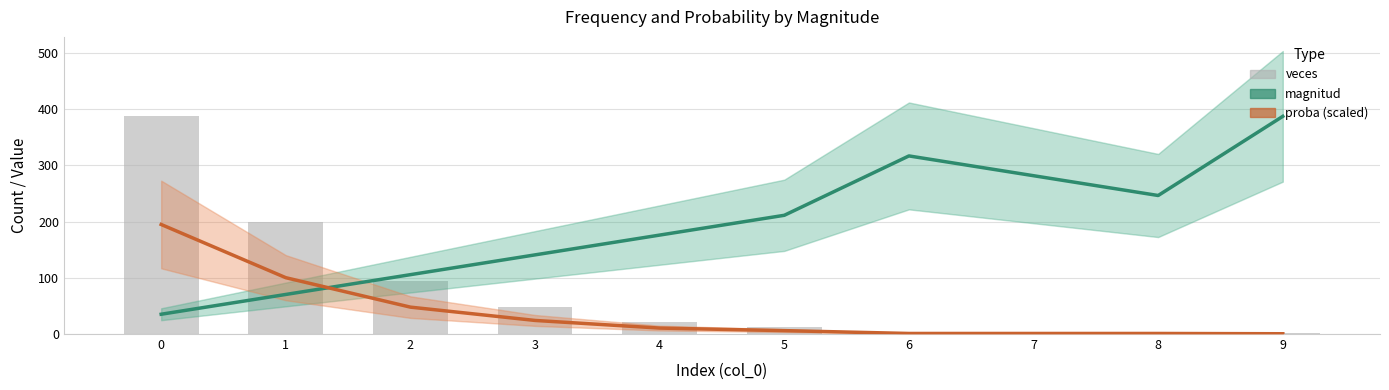

What is the difference between the highest and lowest values at 2?

57.7